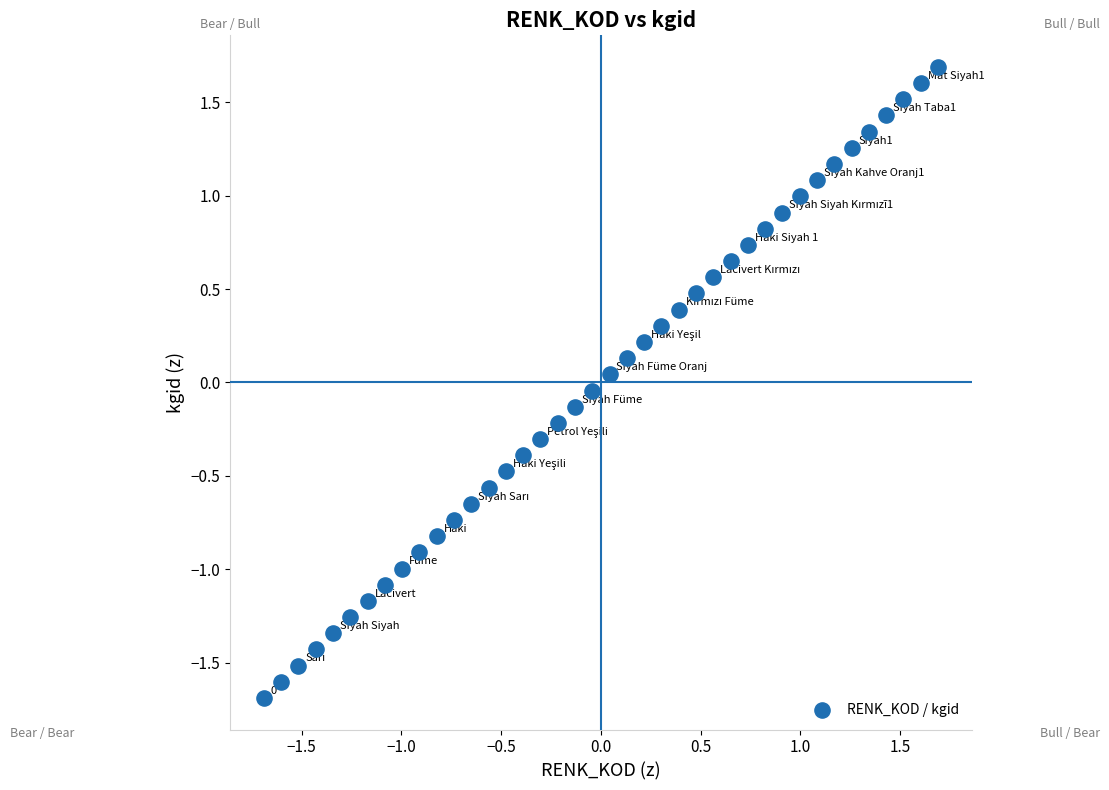

What is the range of Y values (max minus min)?

3.4